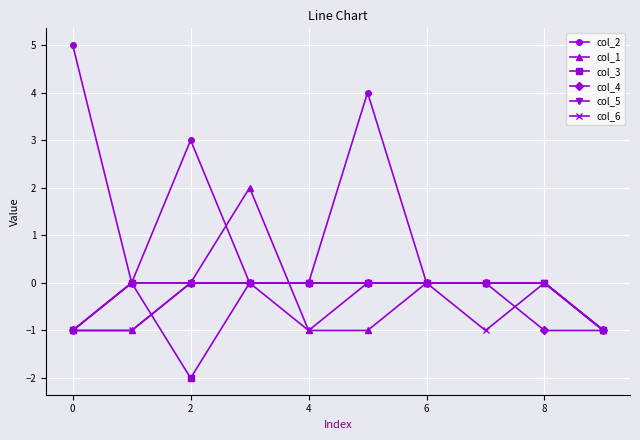

Which series has the largest total across all categories?

col_2